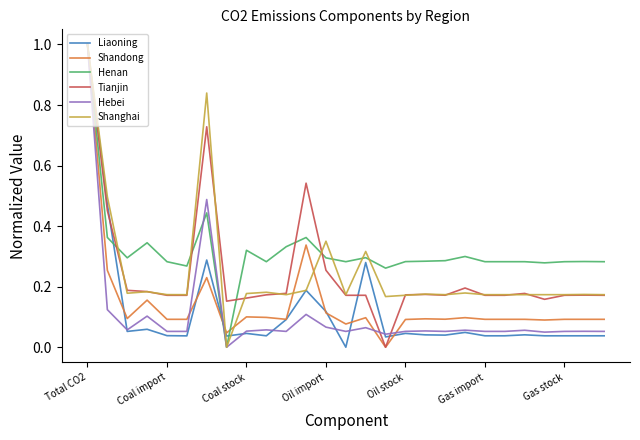

What is the maximum value shown in the chart?

1.0